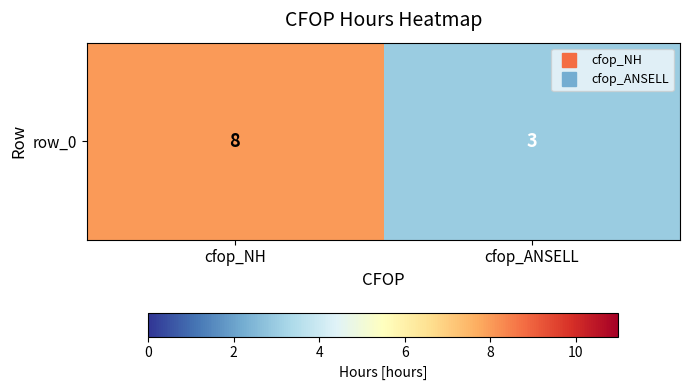

Approximately how many times larger is the value at cfop_NH compared to cfop_ANSELL?

2.7